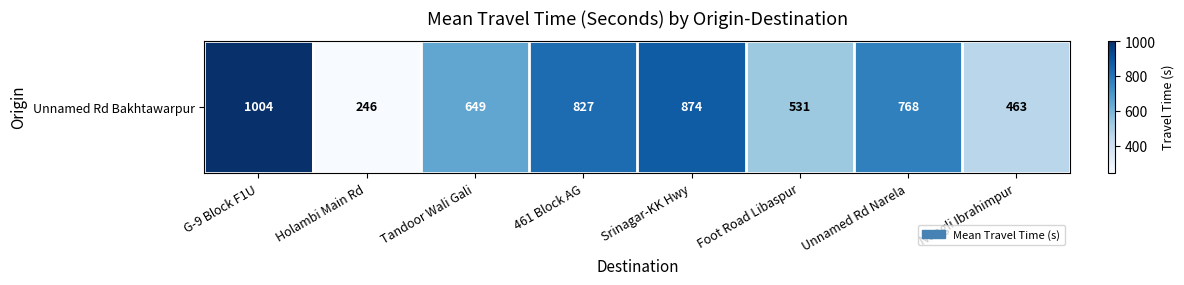

What is the ratio of the value at Foot Road Libaspur to the value at 461 Block AG?

0.6